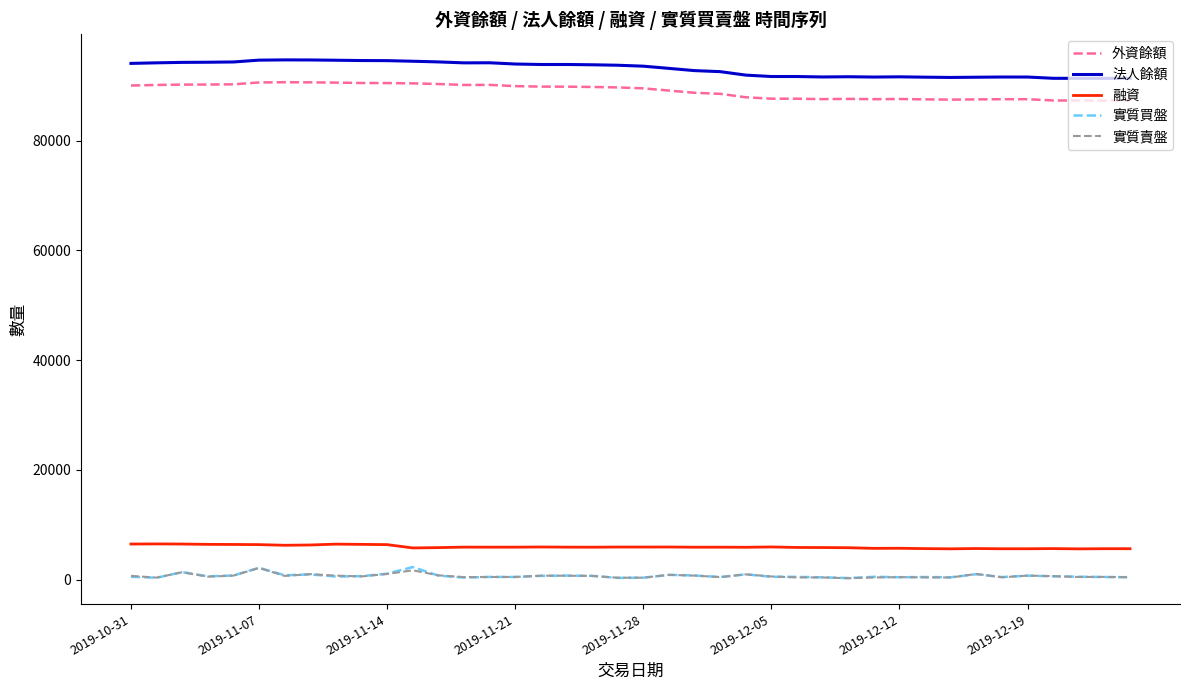

True or false: 法人餘額 and 實質賣盤 cross at least once.

False